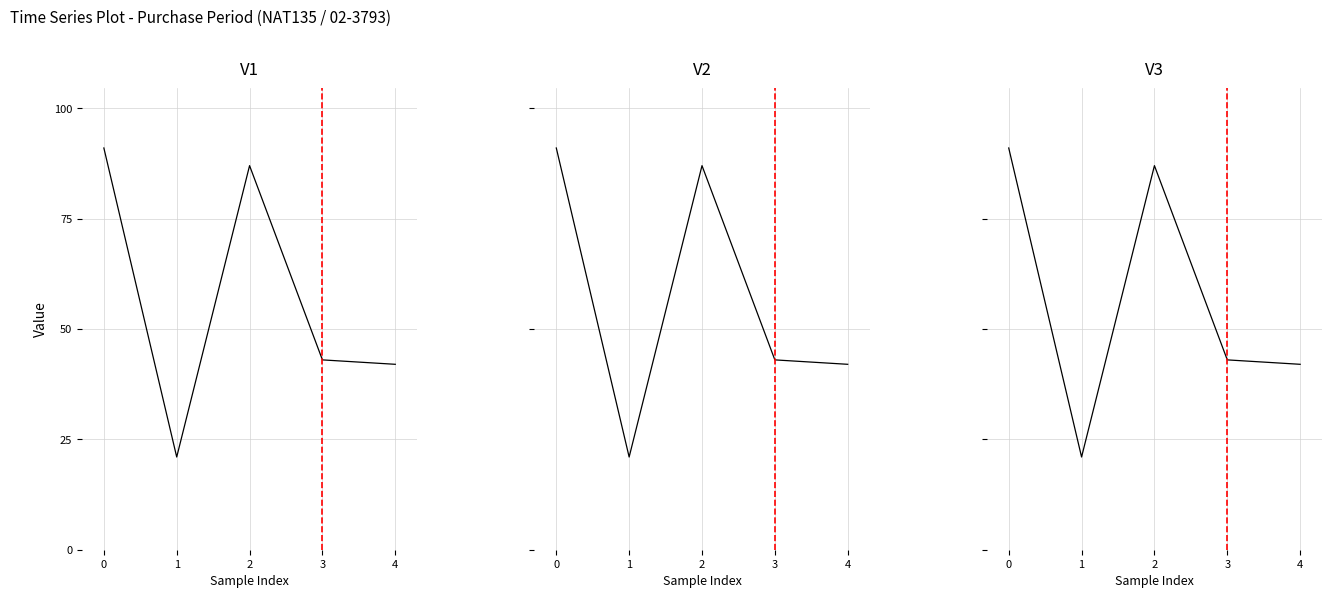

Count the number of data series in this chart.

1